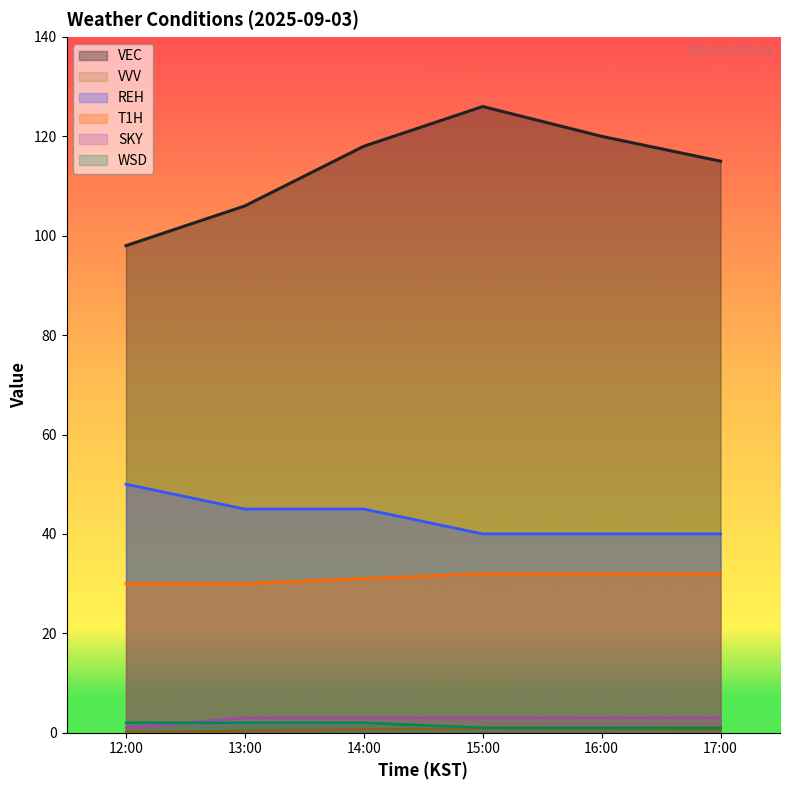

Reading left to right, list all the values displayed in this chart.

VEC: 12:00=98.0	13:00=106.0	14:00=118.0	15:00=126.0	16:00=120.0	17:00=115.0
VVV: 12:00=0.2	13:00=0.4	14:00=0.7	15:00=0.8	16:00=0.7	17:00=0.6
REH: 12:00=50.0	13:00=45.0	14:00=45.0	15:00=40.0	16:00=40.0	17:00=40.0
T1H: 12:00=30.0	13:00=30.0	14:00=31.0	15:00=32.0	16:00=32.0	17:00=32.0
SKY: 12:00=1.0	13:00=3.0	14:00=3.0	15:00=3.0	16:00=3.0	17:00=3.0
WSD: 12:00=2.0	13:00=2.0	14:00=2.0	15:00=1.0	16:00=1.0	17:00=1.0